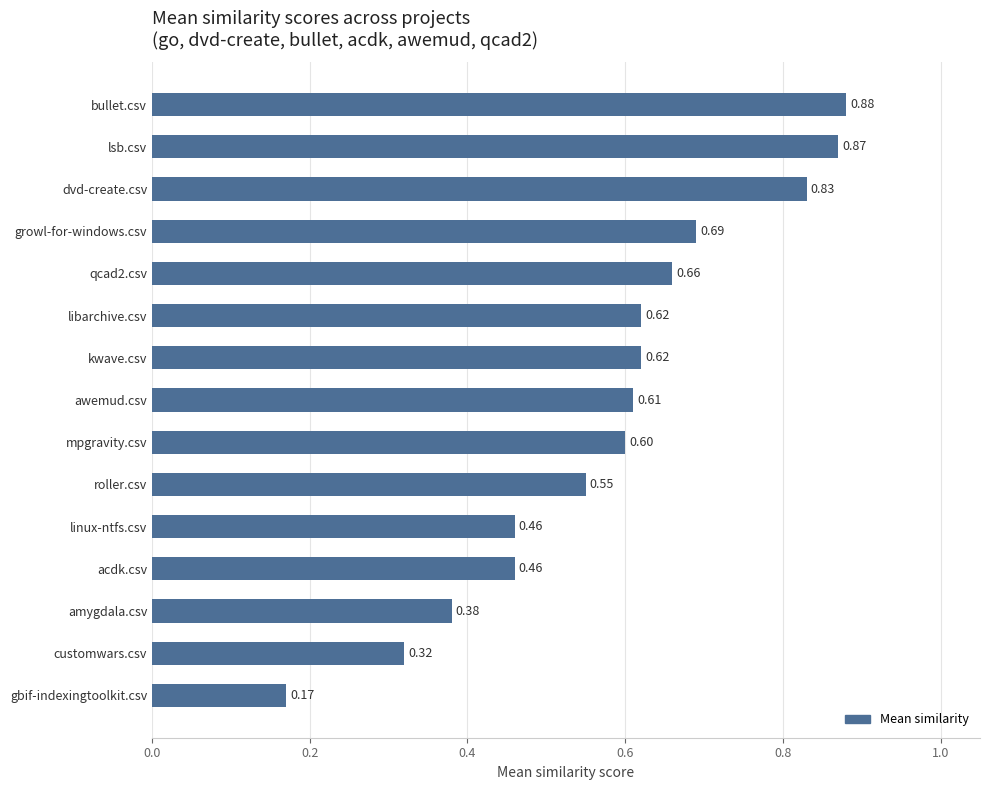

Where is the data nearest to the value 0?

gbif-indexingtoolkit.csv